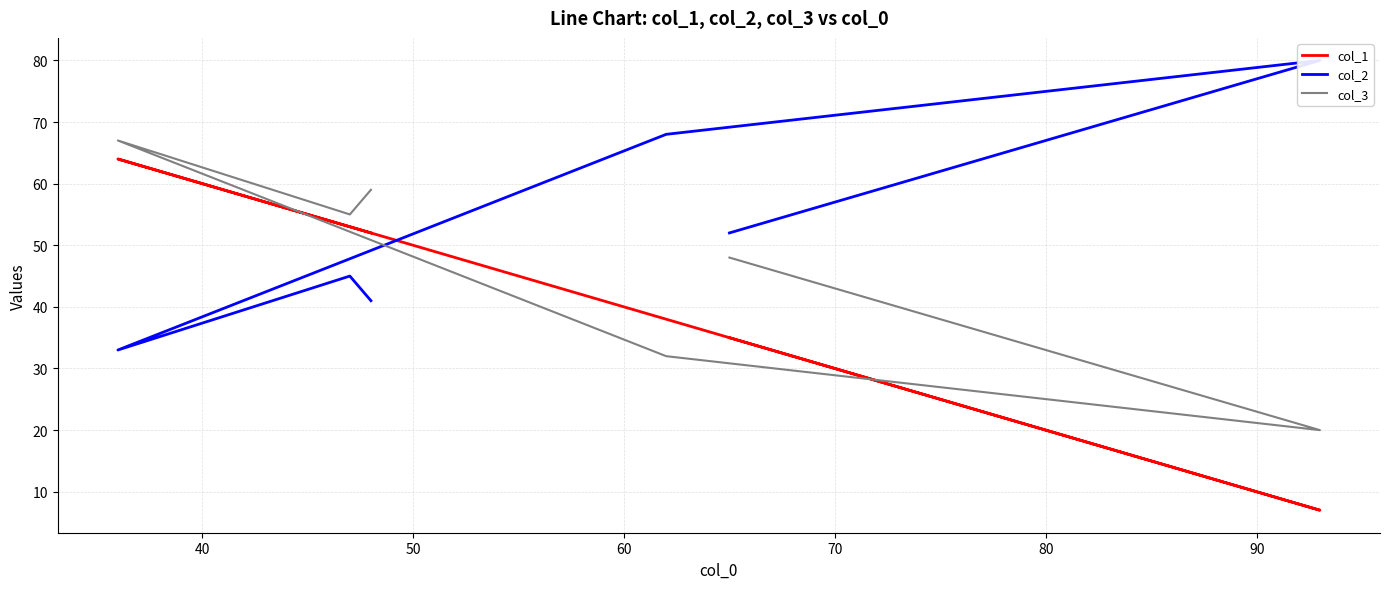

Reading right to left, what are all the values shown in this chart?

col_1: 52	53	64	38	7	35
col_2: 41	45	33	68	80	52
col_3: 59	55	67	32	20	48